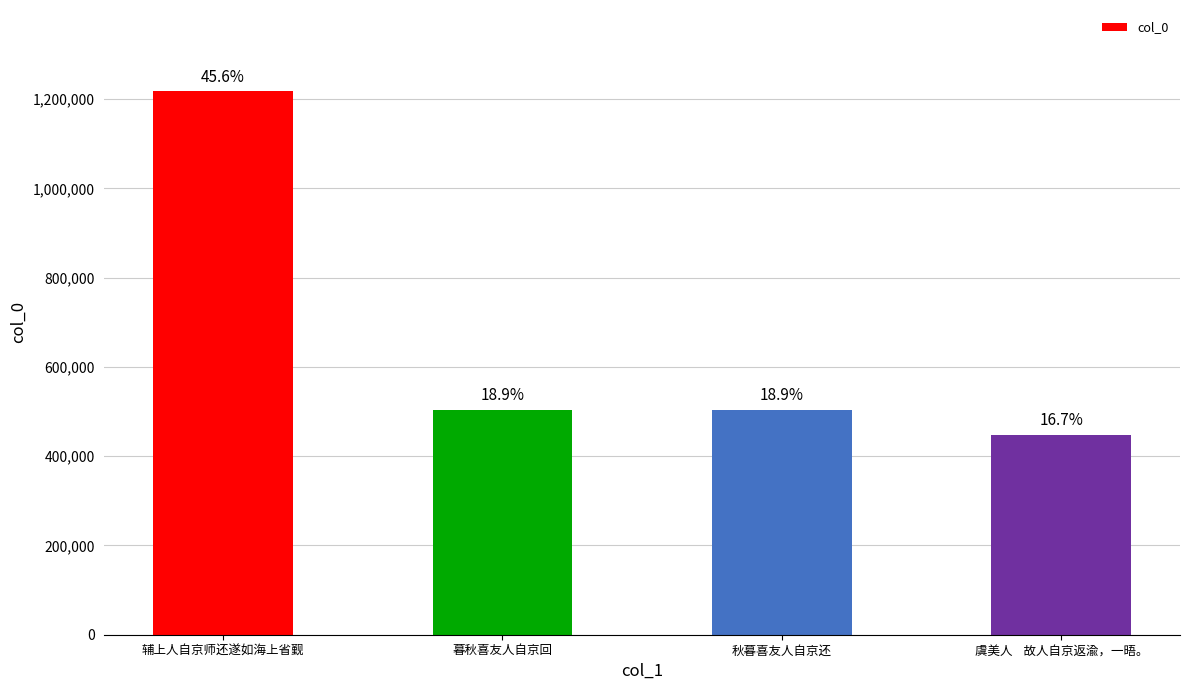

What is the label of the 4th bar from the left?

虞美人    故人自京返渝，一晤。